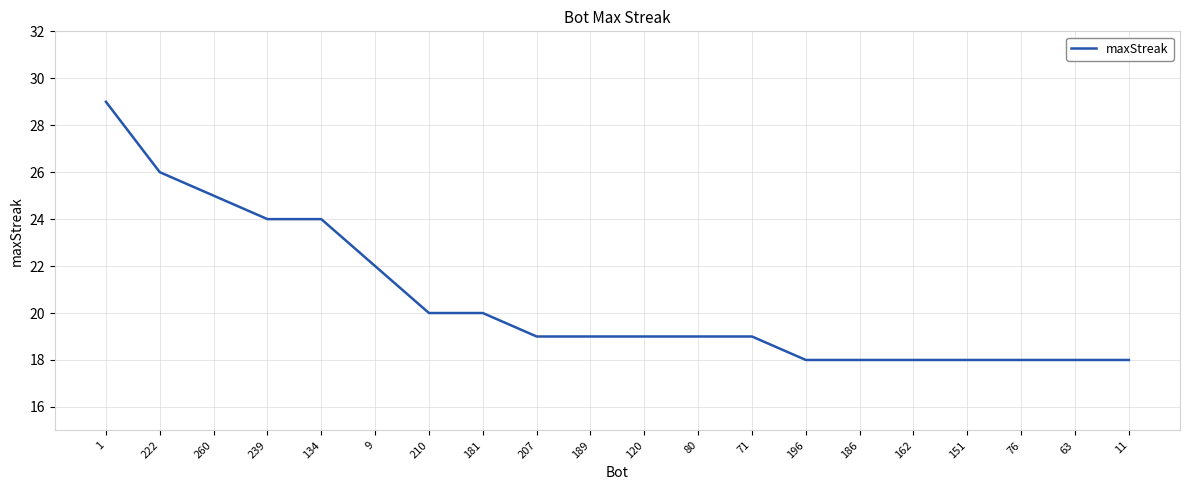

What is the difference between the maximum and minimum values?

11